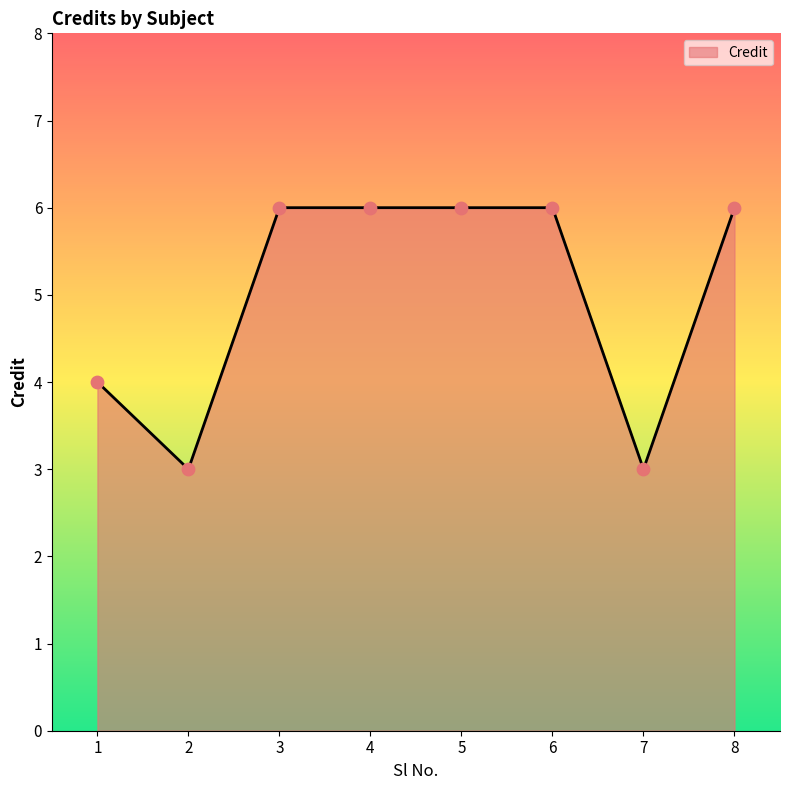

What is the change in value from 7 to 8?

+3